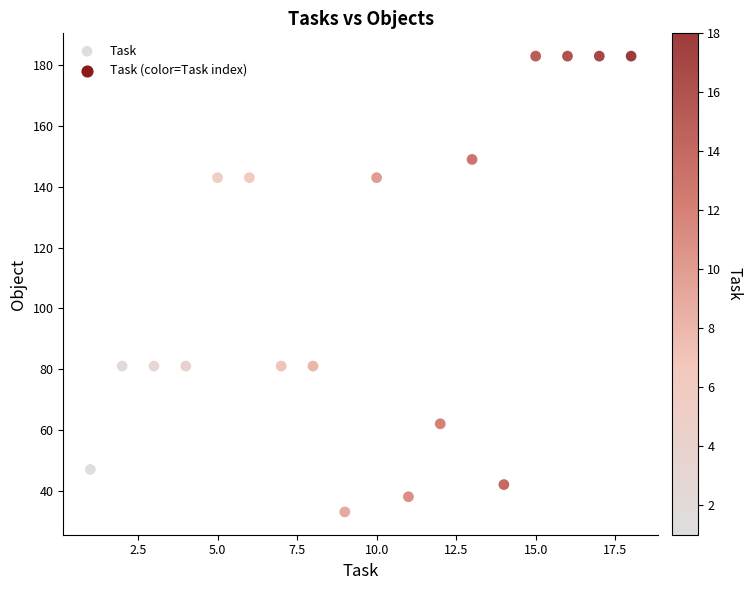

What is the range of X values (max minus min)?

17